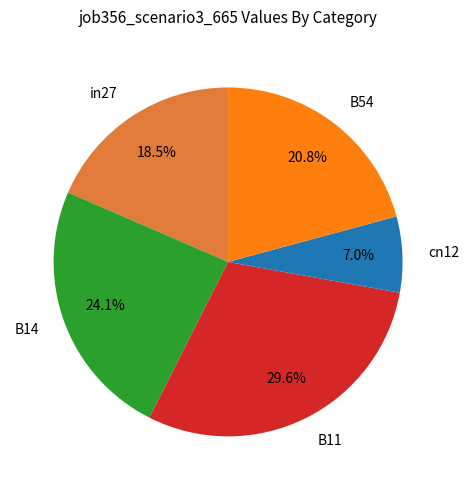

Between B54 and in27, which is larger?

B54